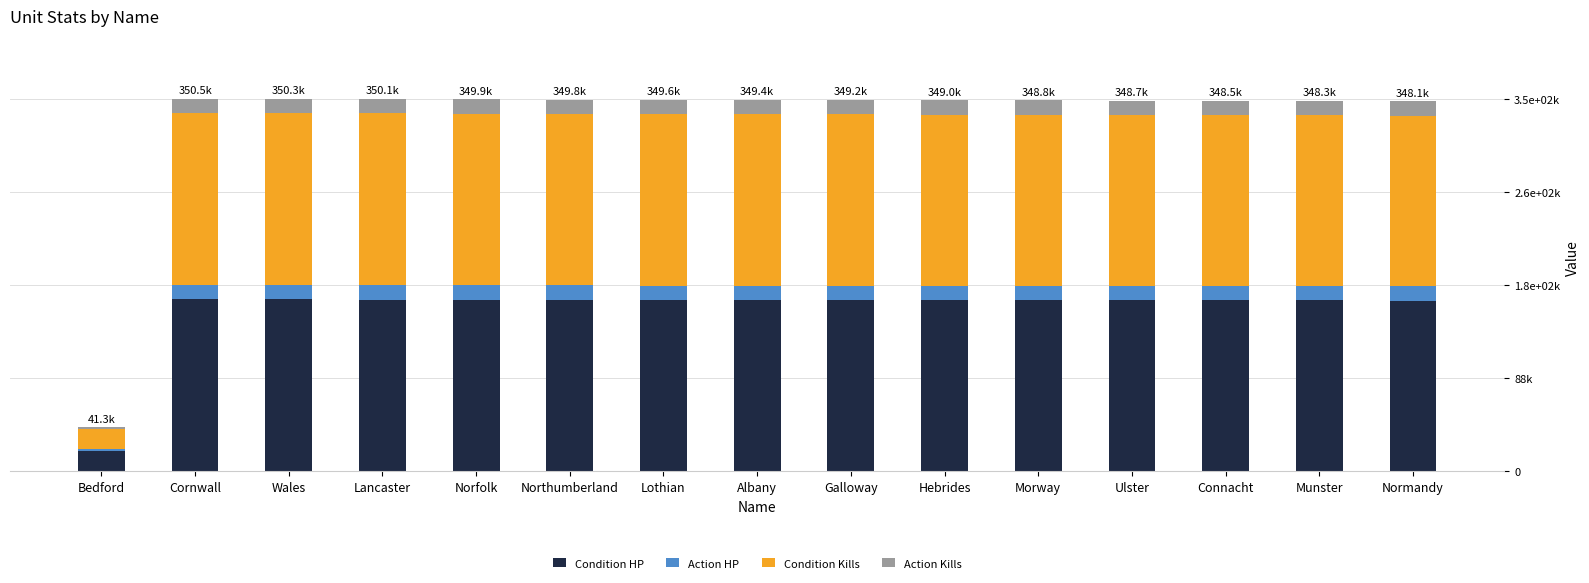

Does the chart contain stacked bars?

Yes